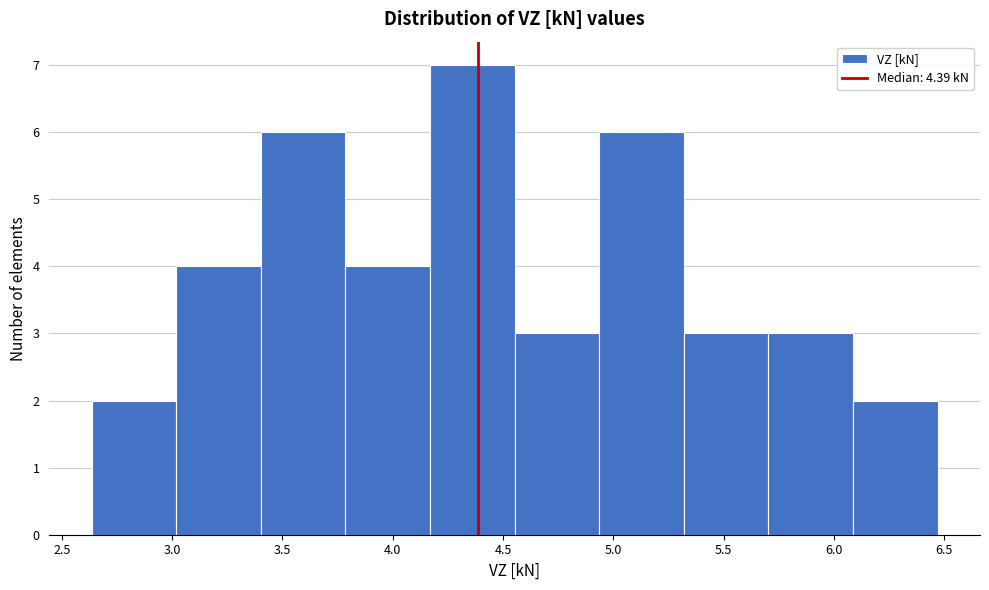

Reading left to right, transcribe this chart: for each bar, give the range it covers on the x-axis and its height. Neither the bar edges nor the heights are printed on the chart, so give them approximately, as read against the axes.

2.65 to 3.00: 2
3.00 to 3.40: 4
3.40 to 3.80: 6
3.80 to 4.15: 4
4.15 to 4.55: 7
4.55 to 4.95: 3
4.95 to 5.30: 6
5.30 to 5.70: 3
5.70 to 6.10: 3
6.10 to 6.45: 2